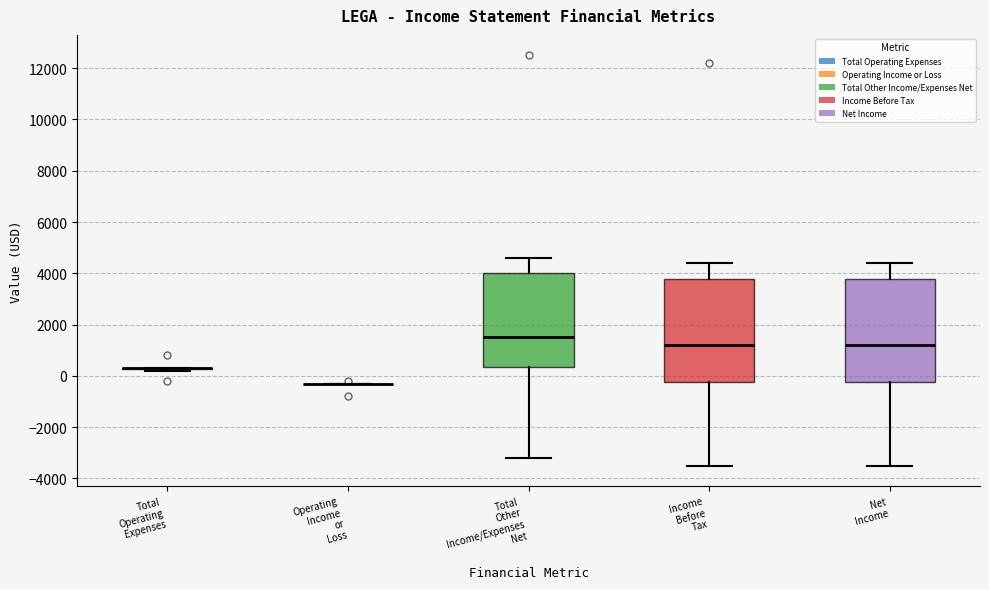

Reading left to right, transcribe this box plot: for each box, give where its median line is, the range the box spans, and where its two whiskers end, as read against the y-axis. The values are not printed on the chart, so give them approximately, as read against the axis.

Total Operating Expenses: box collapsed to a line at 400, whiskers 200 to 400
Operating Income or Loss: box collapsed to a line at -200, whiskers -200 to -200
Total Other Income/Expenses Net: median 1600, box 400 to 4000, whiskers -3200 to 4600
Income Before Tax: median 1200, box -200 to 3800, whiskers -3400 to 4400
Net Income: median 1200, box -200 to 3800, whiskers -3400 to 4400